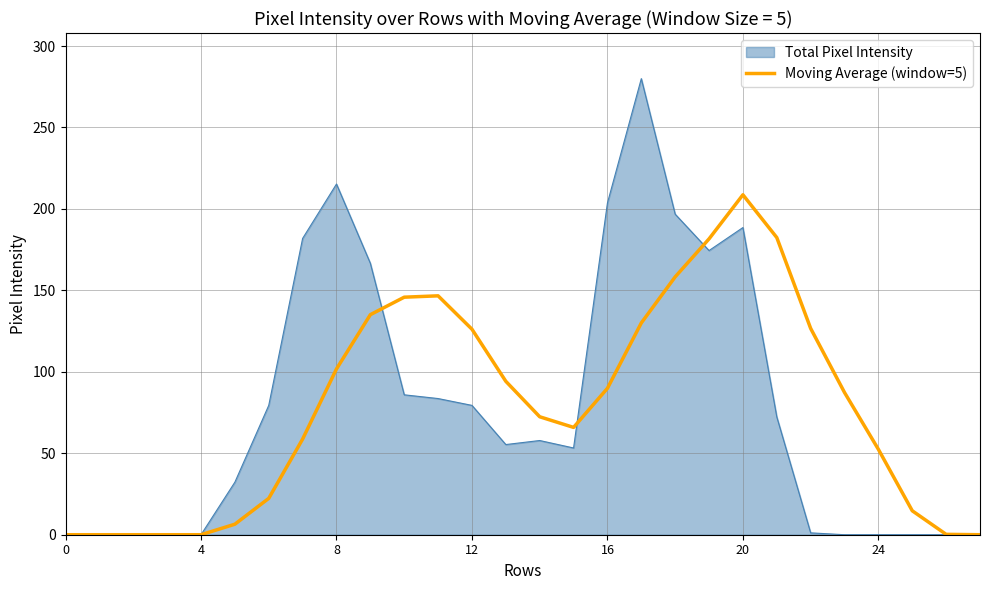

Rank the series by their maximum value, from highest to lowest.

Total Pixel Intensity, Moving Average (window=5)